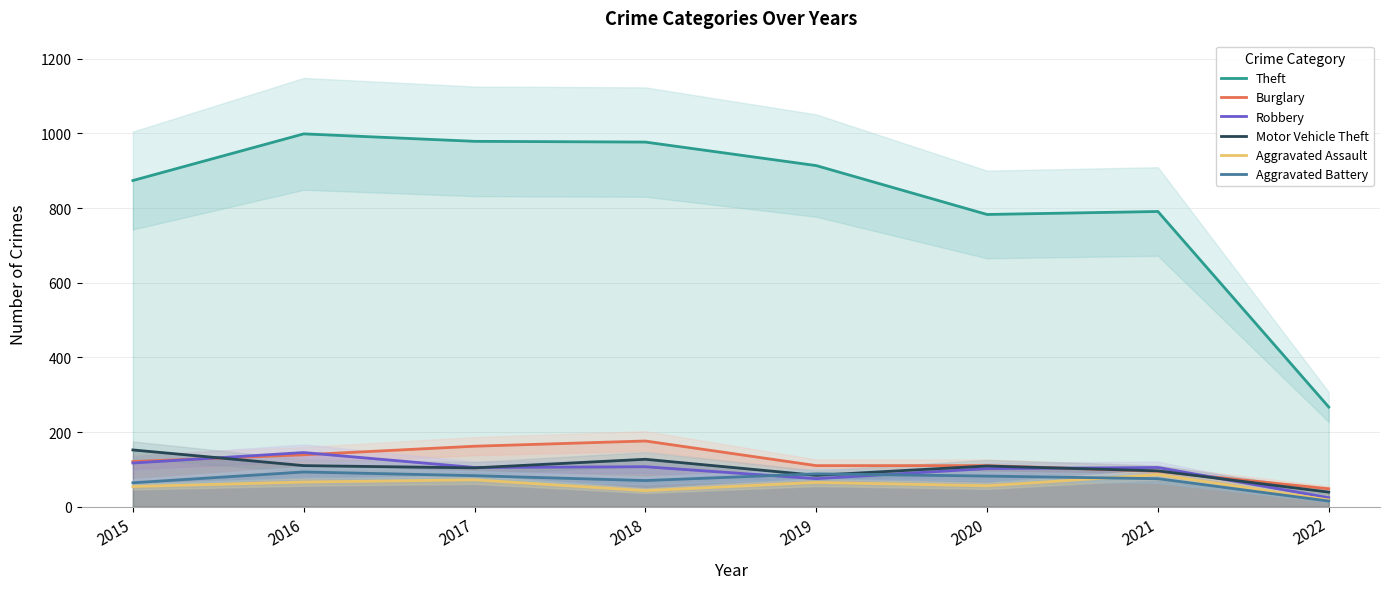

What is the minimum value for Robbery?

24